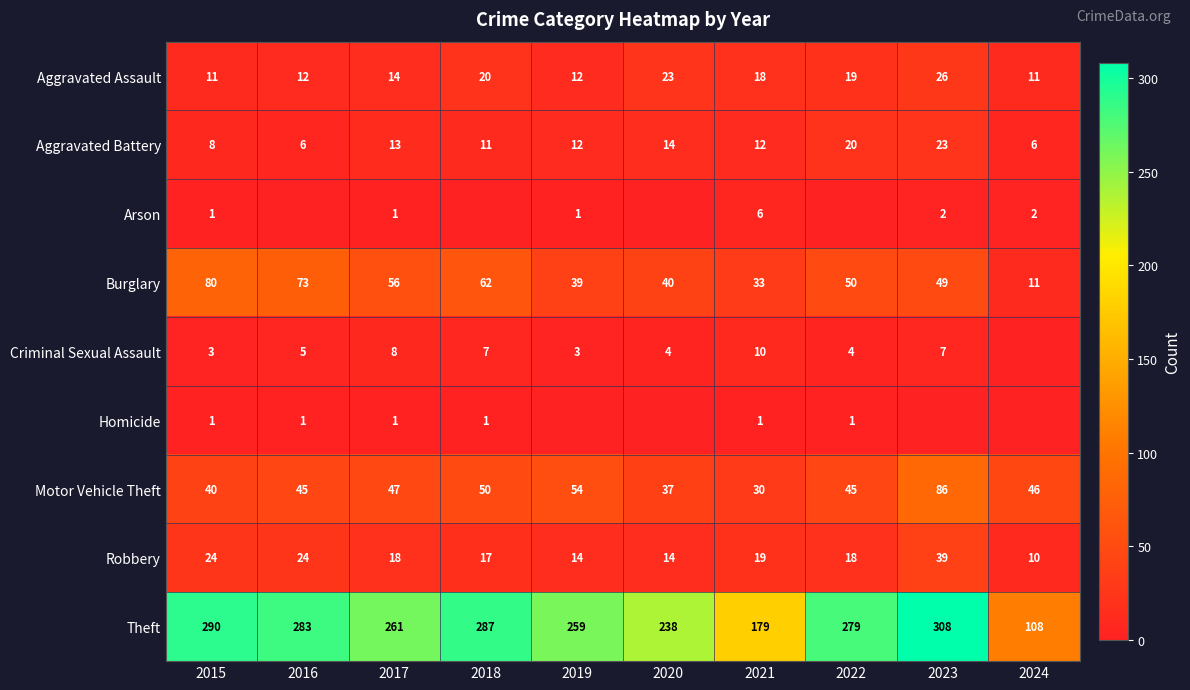

What is the difference between the highest and lowest values at 2023?

308